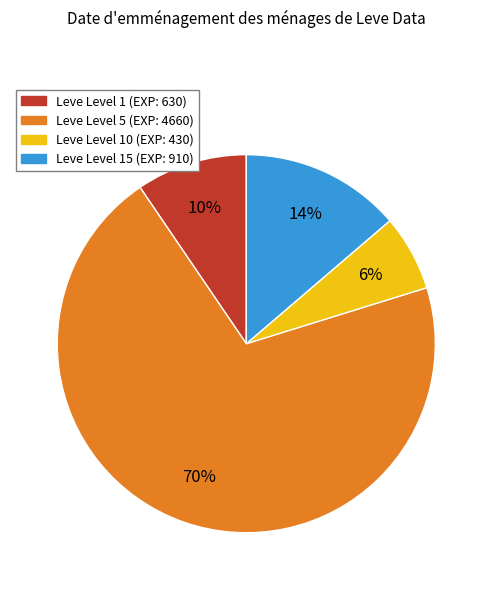

How many segments does this pie chart have?

4